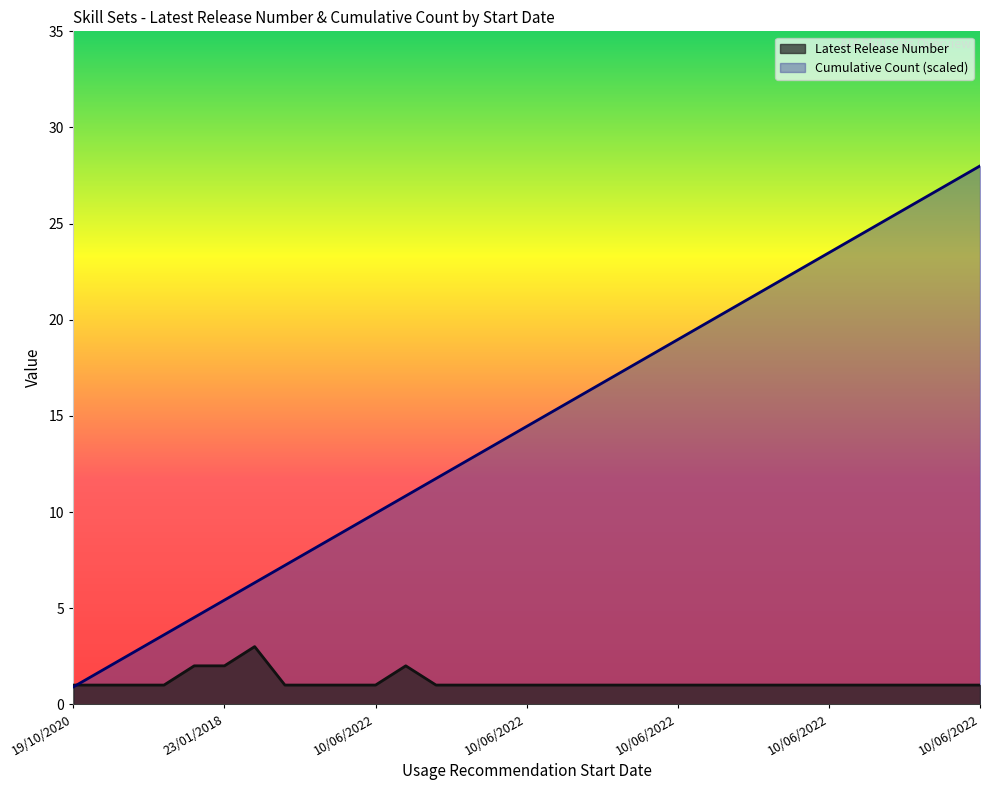

Read the Cumulative Count value at 25/01/2022.

2.7